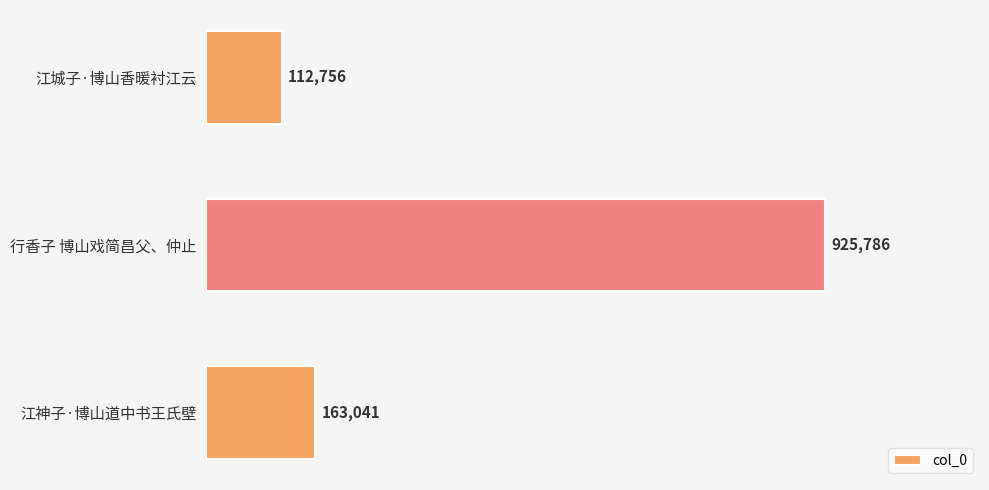

Are the bars horizontal?

Yes